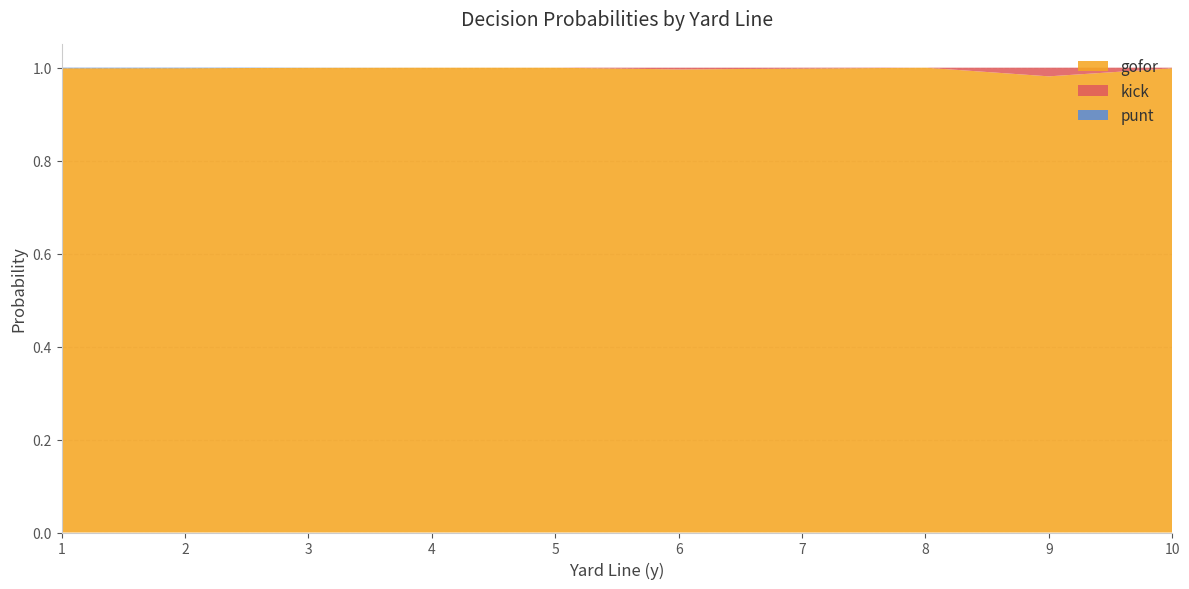

The value of gofor at 8 is 1.0. True or false?

True